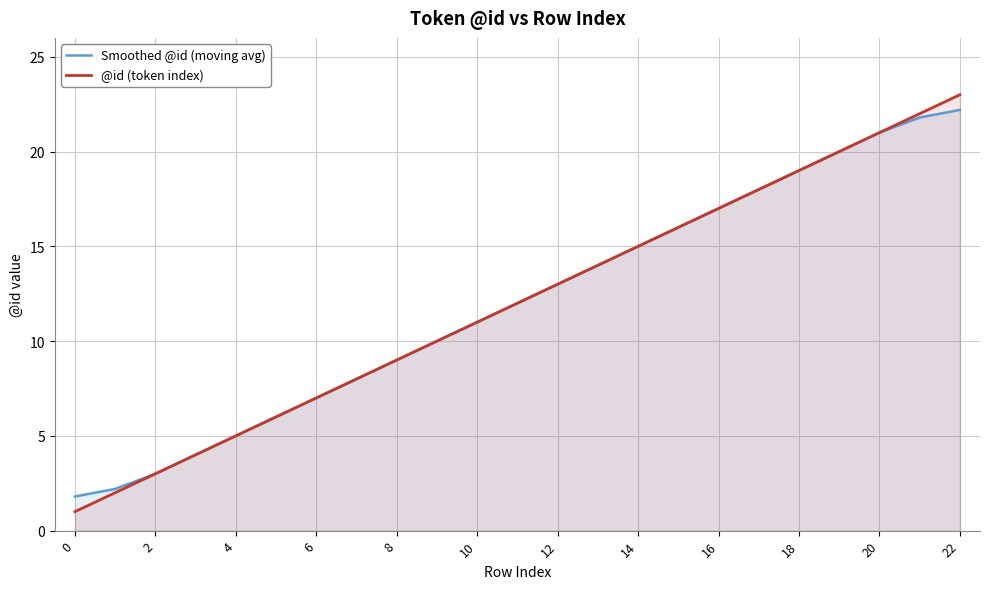

Reading right to left, extract all data points from this chart.

Smoothed @id (moving avg): 22.2	21.8	21.0	20.0	19.0	18.0	17.0	16.0	15.0	14.0	13.0	12.0	11.0	10.0	9.0	8.0	7.0	6.0	5.0	4.0	3.0	2.2	1.8
@id (token index): 23.0	22.0	21.0	20.0	19.0	18.0	17.0	16.0	15.0	14.0	13.0	12.0	11.0	10.0	9.0	8.0	7.0	6.0	5.0	4.0	3.0	2.0	1.0